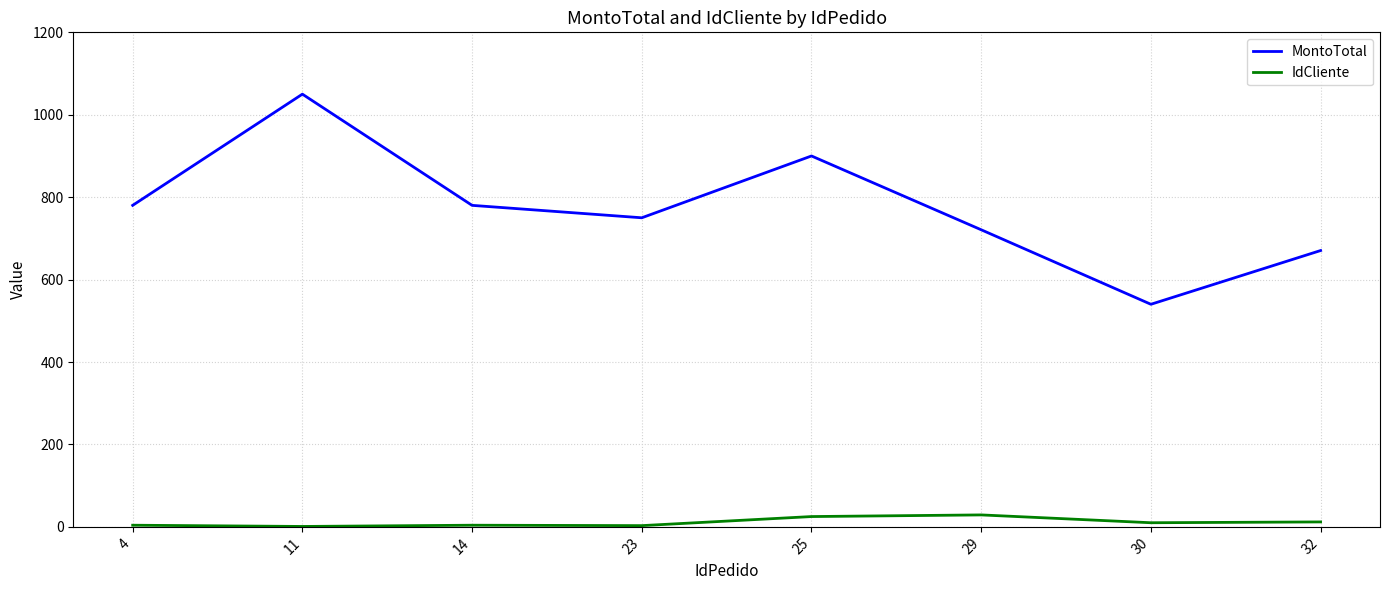

What is the maximum value for IdCliente?

29.0